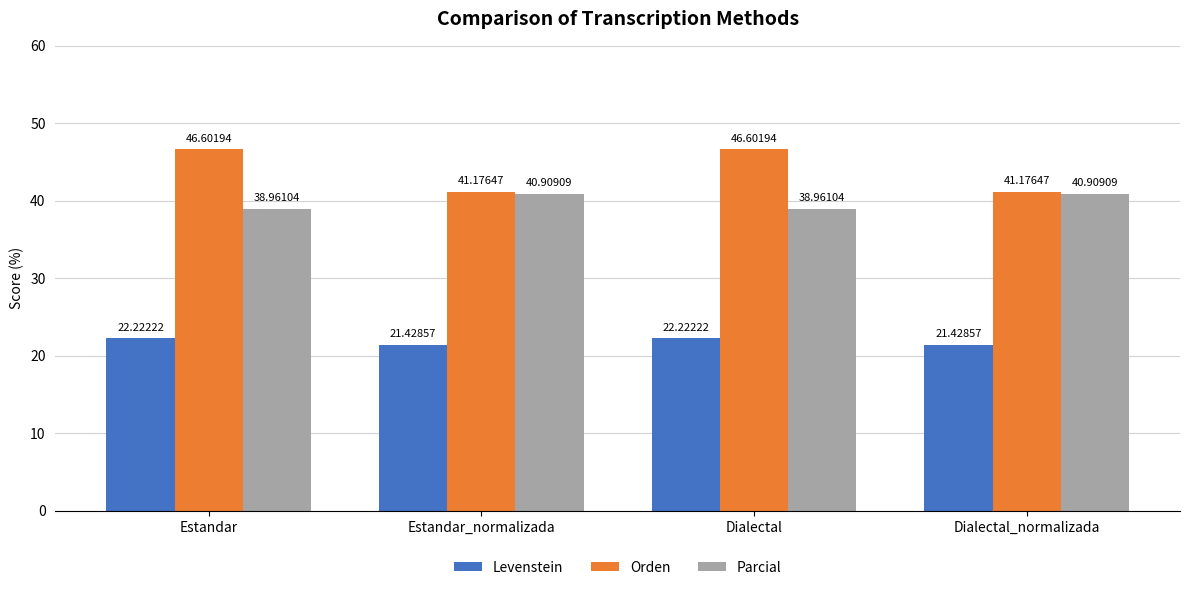

What is the total value across all series at Dialectal?

107.8